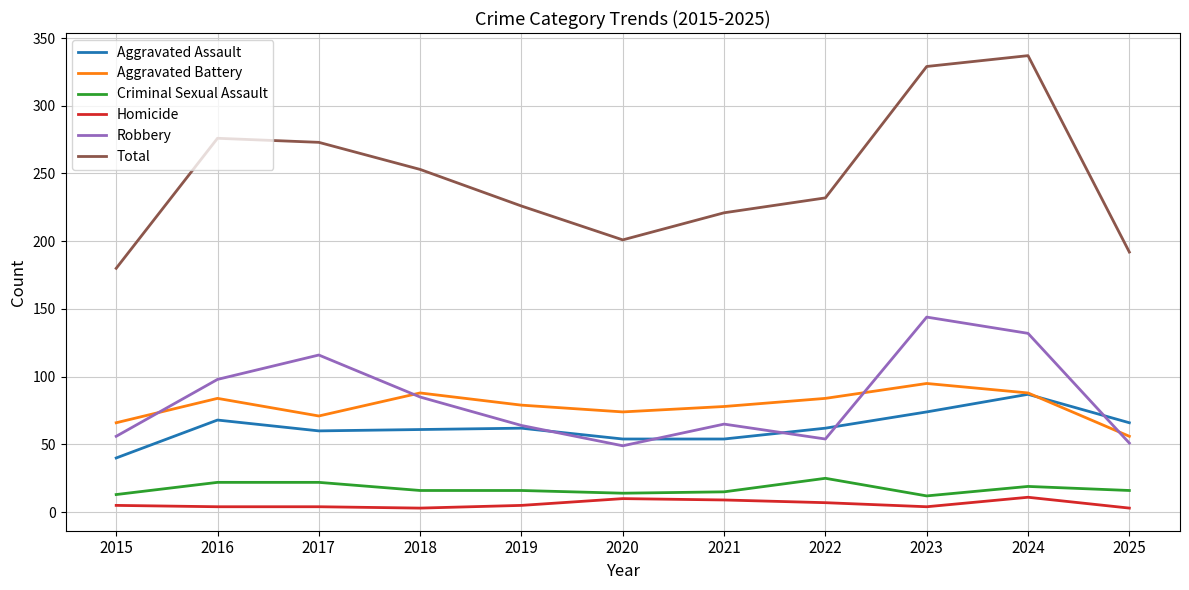

Where does the Aggravated Battery series first go above 79?

2016